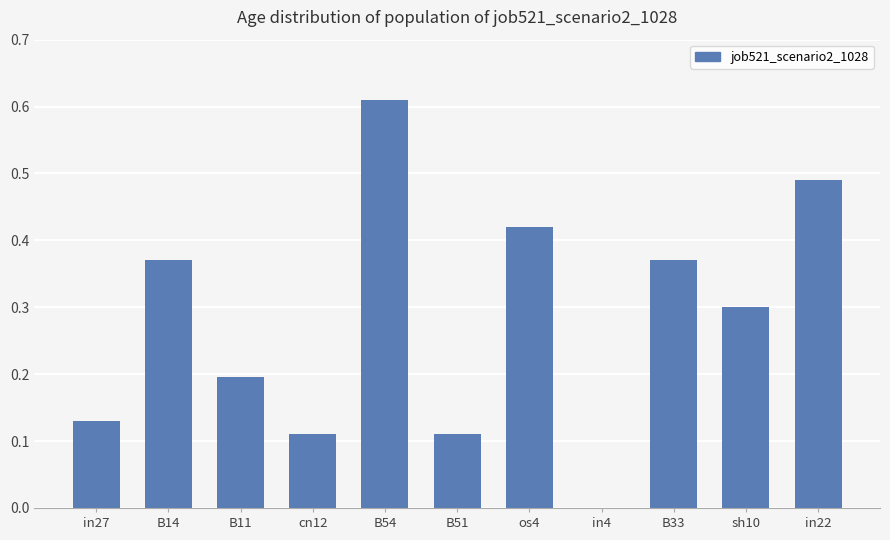

Between B11 and B54, which is larger?

B54